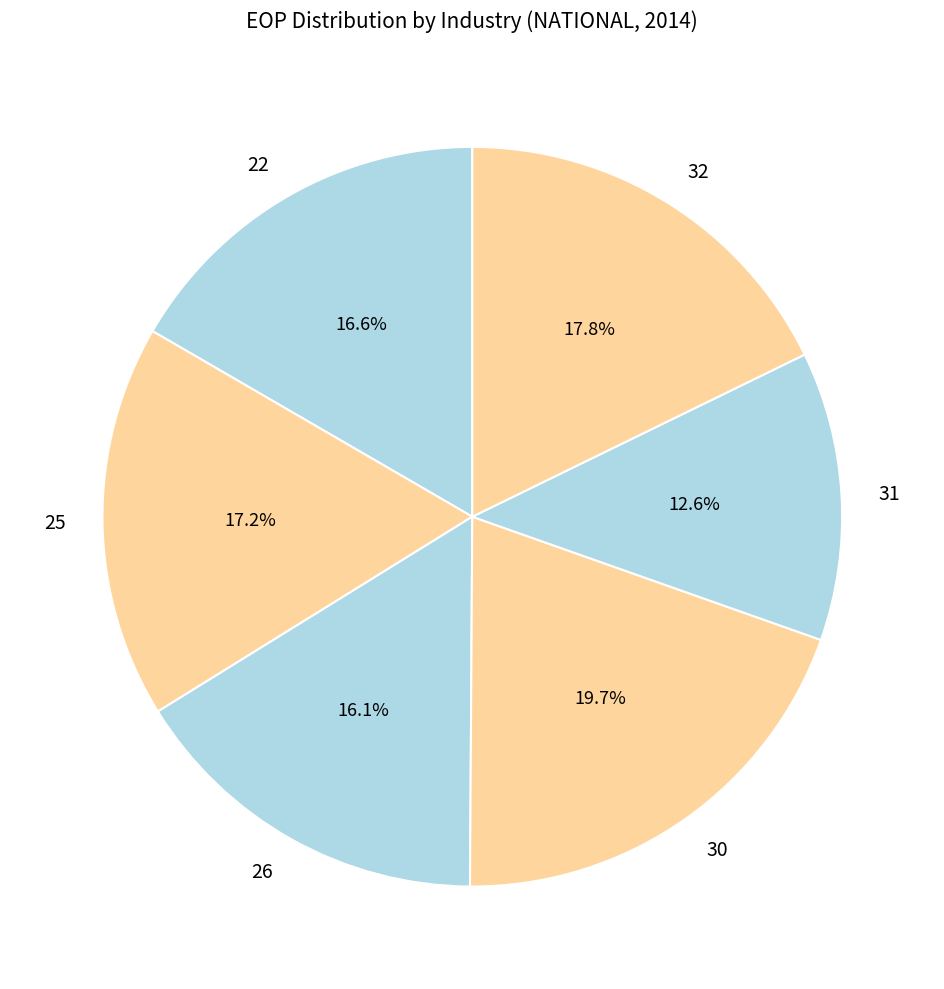

Is there a majority slice in this chart?

No